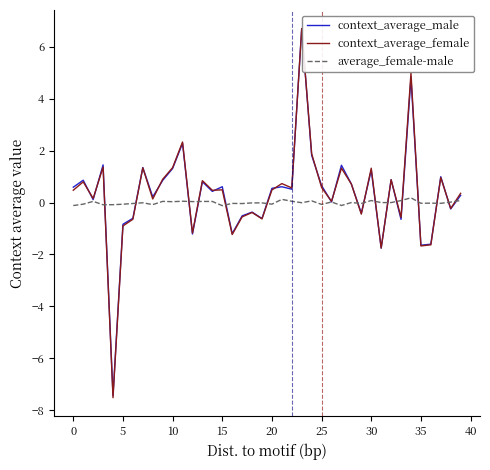

Which series has the widest spread of values?

context_average_female